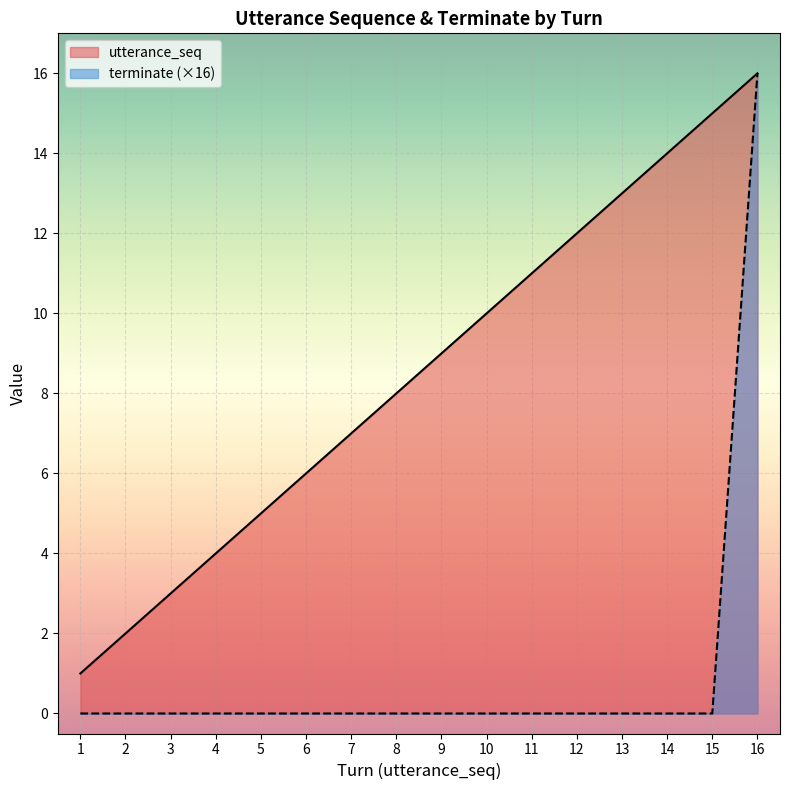

True or false: utterance_seq has a value of 13 at 7.

False